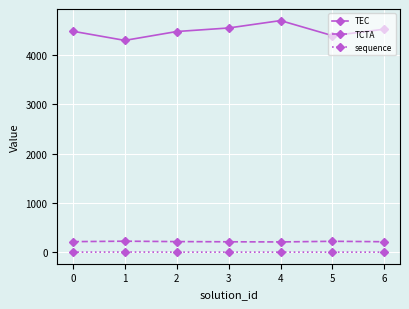

At which category does TEC reach its first local valley?

1